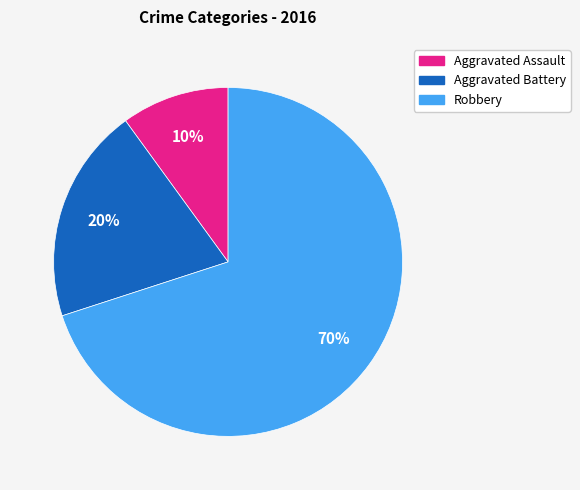

To the nearest percent, what is the difference between the largest and smallest slice percentages?

60%